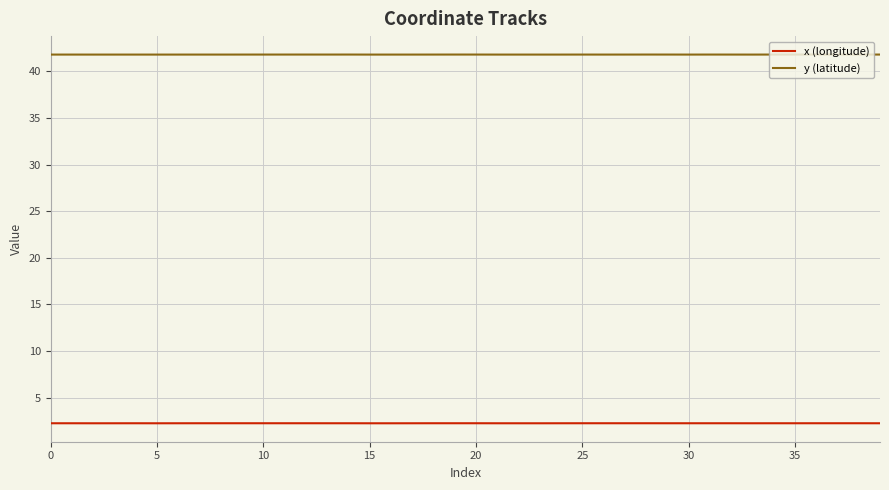

What are all the series names shown in the legend?

x (longitude), y (latitude)